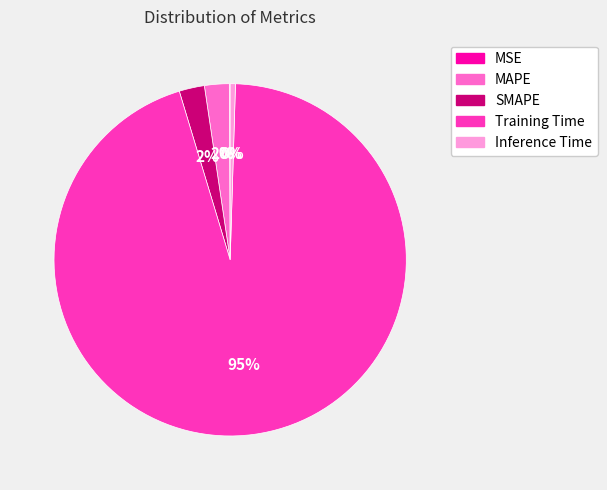

To the nearest percent, what percentage of the pie is SMAPE?

2%